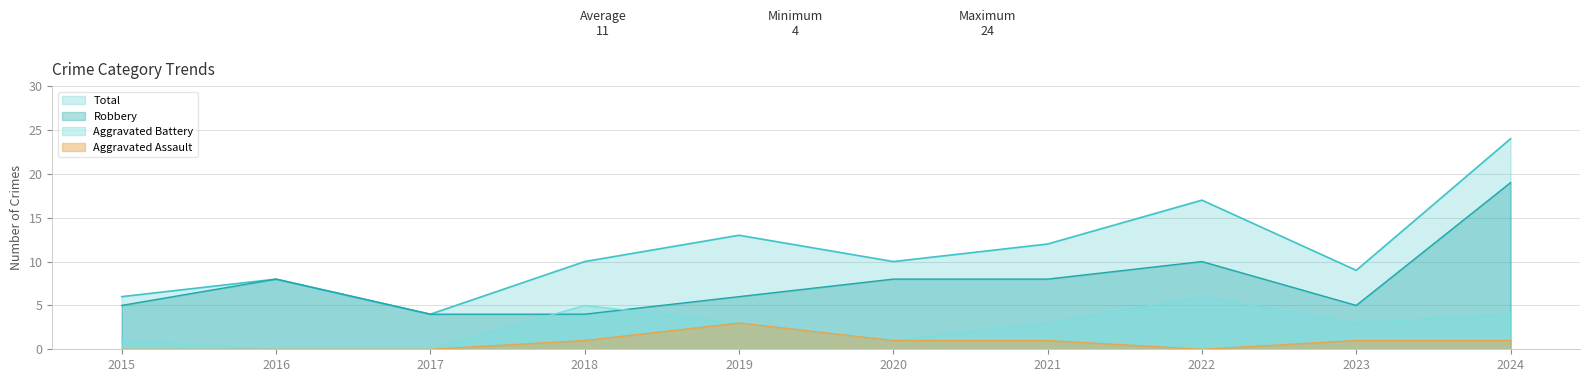

Is the value of Robbery at 2017 greater than the value of Aggravated Battery at 2021?

Yes